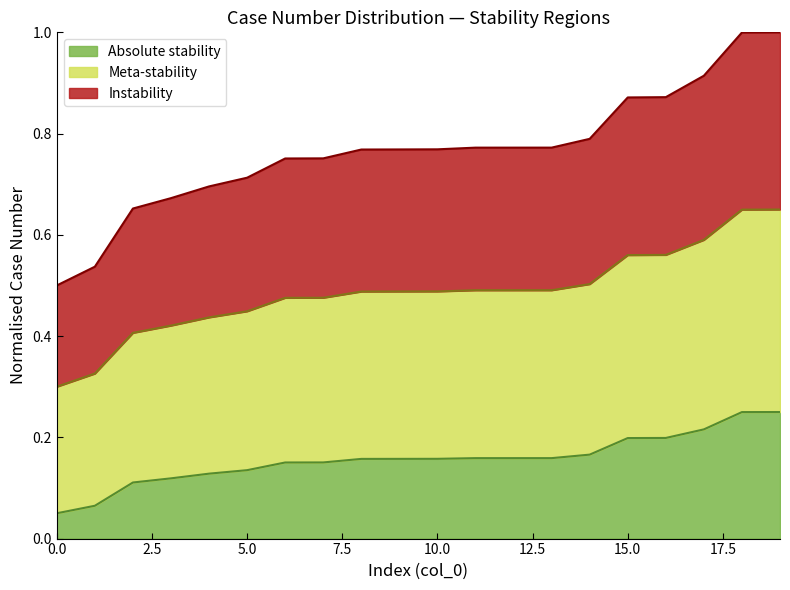

What is the average value?

0.8